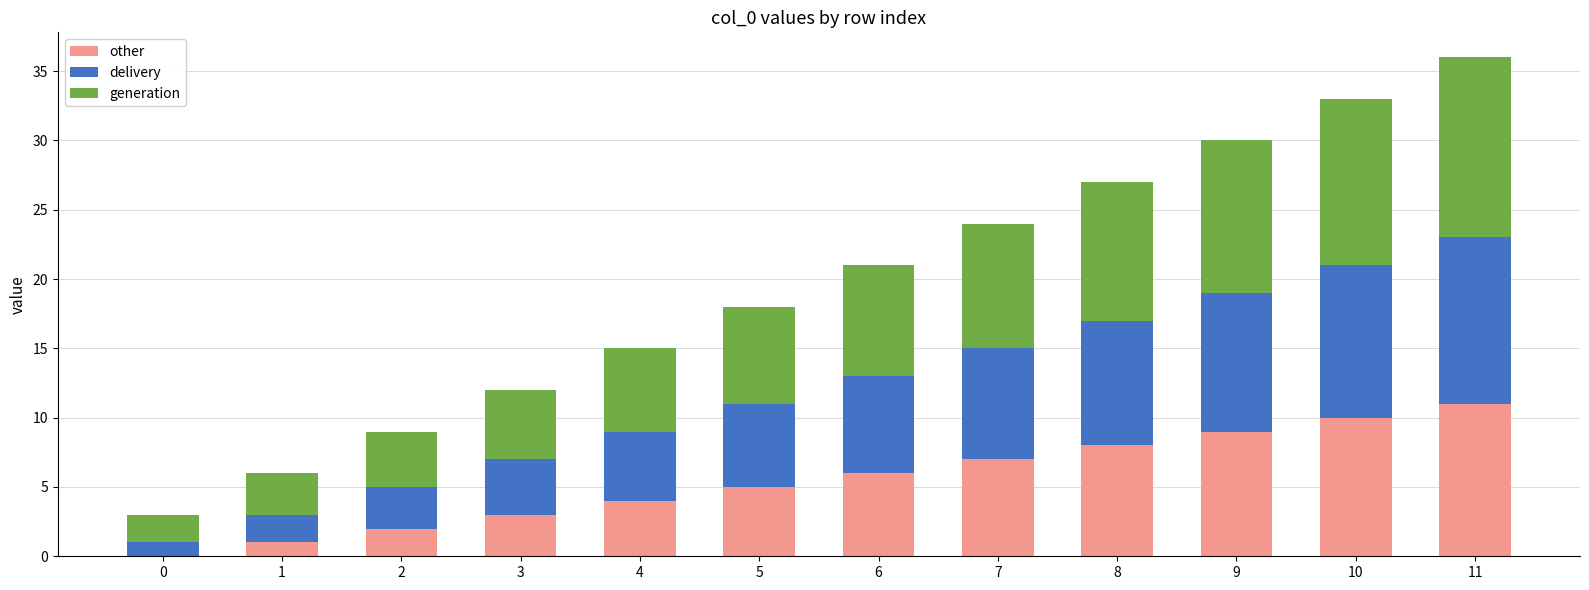

Count the number of categories in the chart.

12